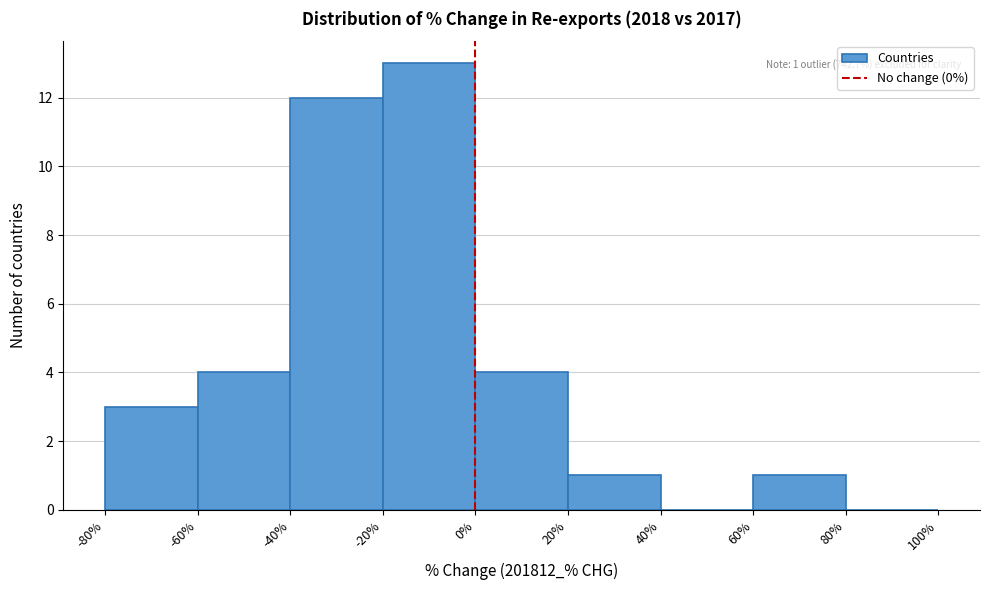

Which range on the x-axis has the tallest bar?

-20% to 0%